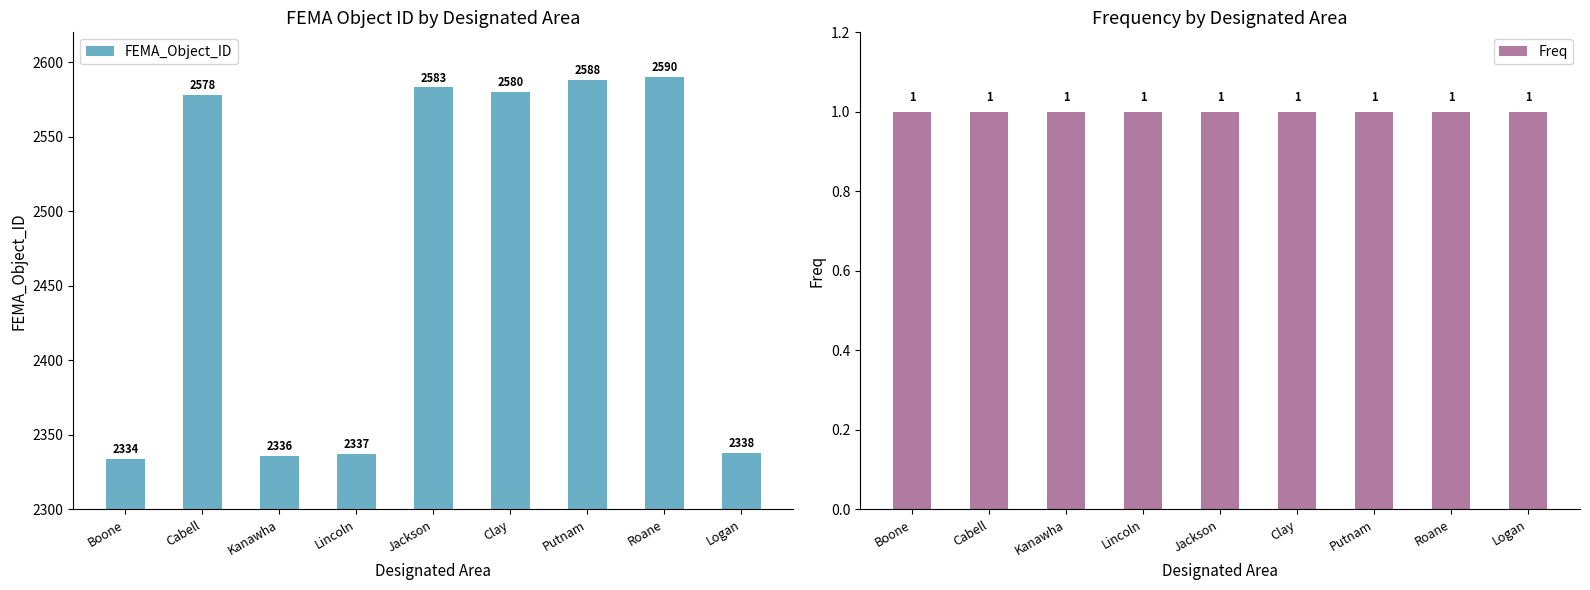

True or false: FEMA_Object_ID has a value of 2334 at Boone.

True